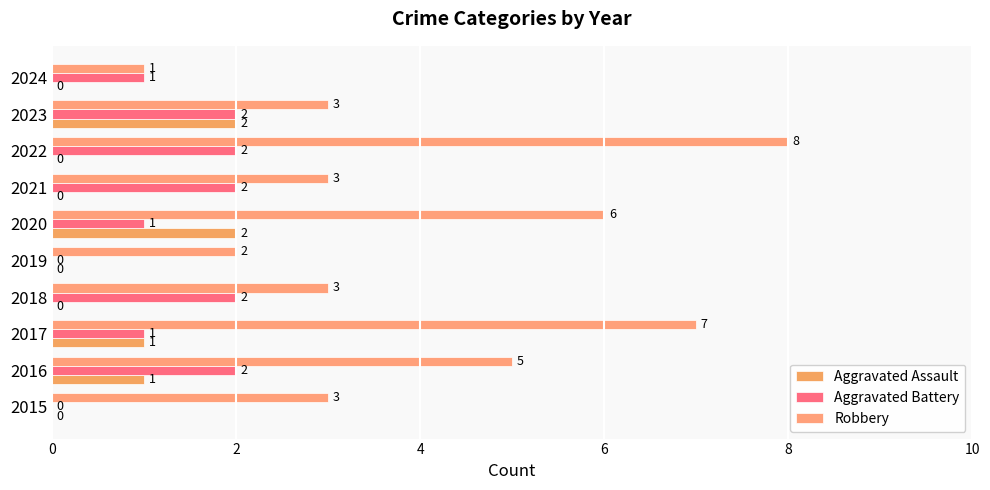

How many values in Aggravated Assault are above zero?

4